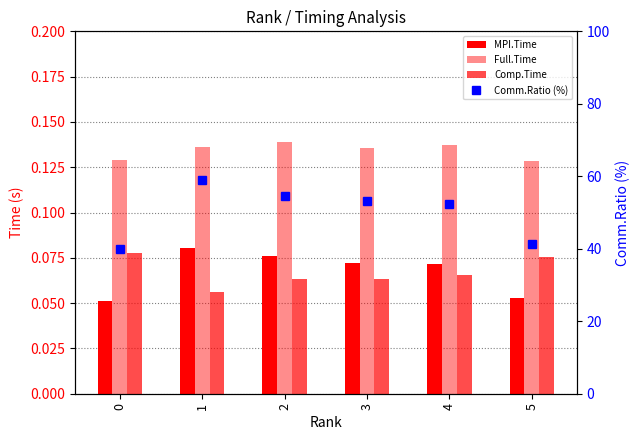

Rank the series by their maximum value, from lowest to highest.

Comp.Time, MPI.Time, Full.Time, Comm.Ratio